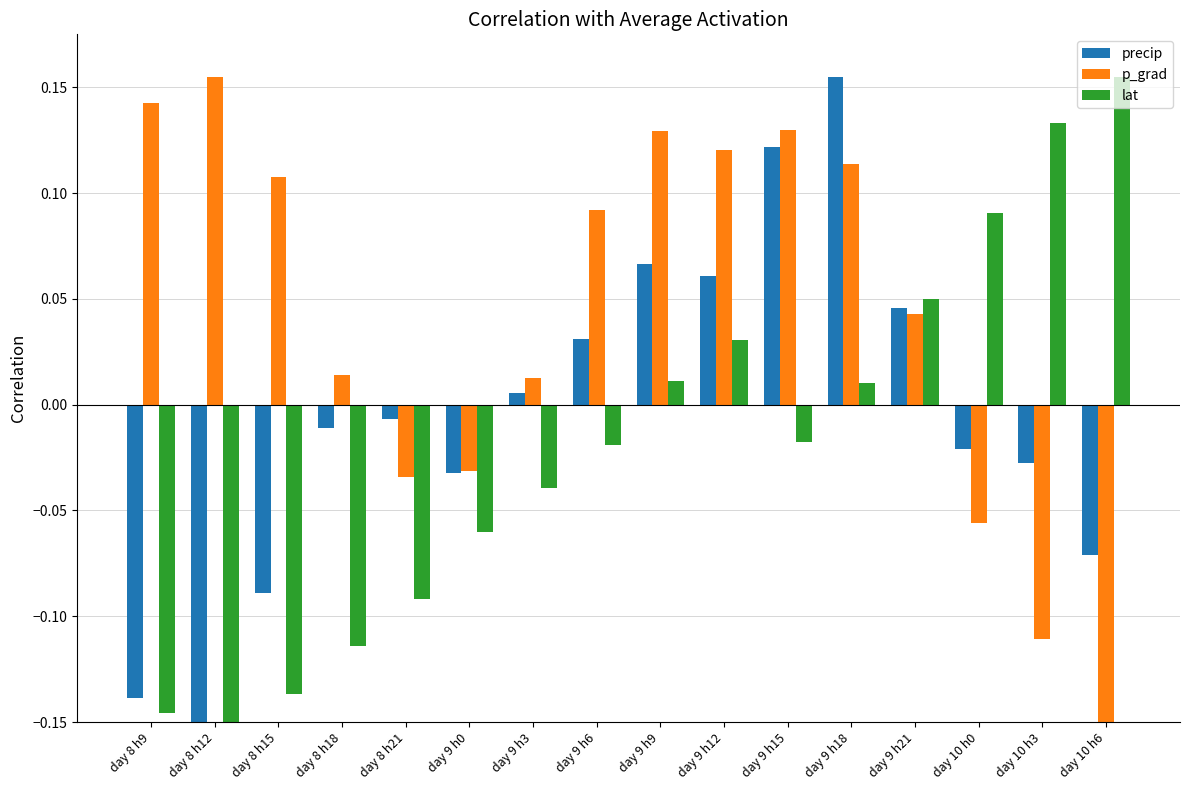

Between day 9 h18 and day 10 h3, which series saw the biggest shift?

p_grad